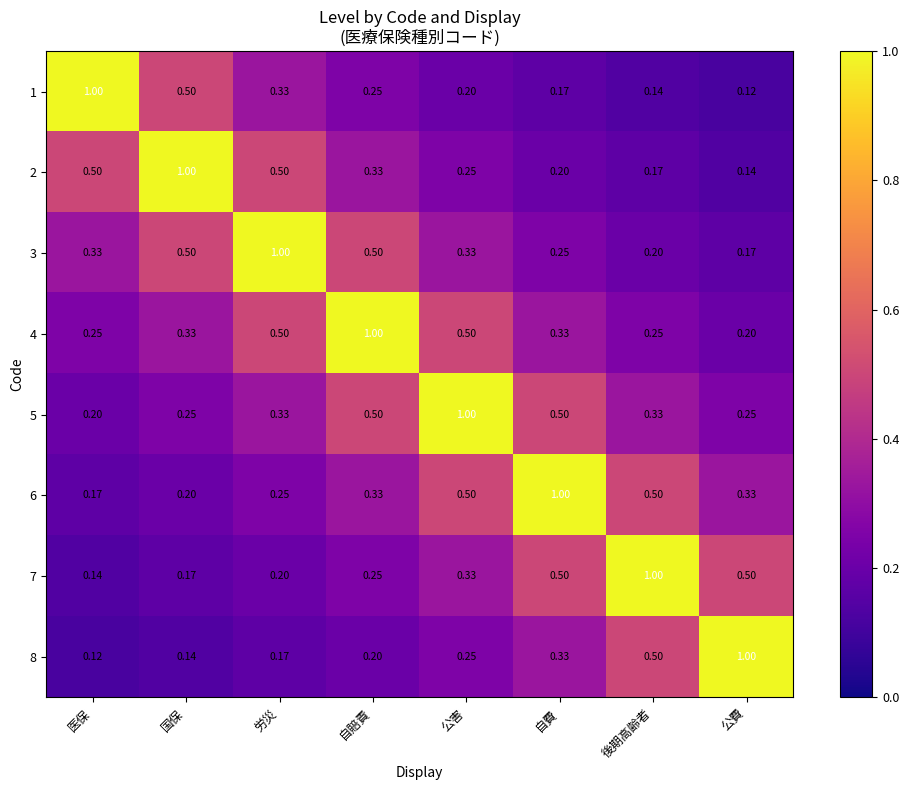

Rank the categories by 1 value from lowest to highest.

公費, 後期高齢者, 自費, 公害, 自賠責, 労災, 国保, 医保